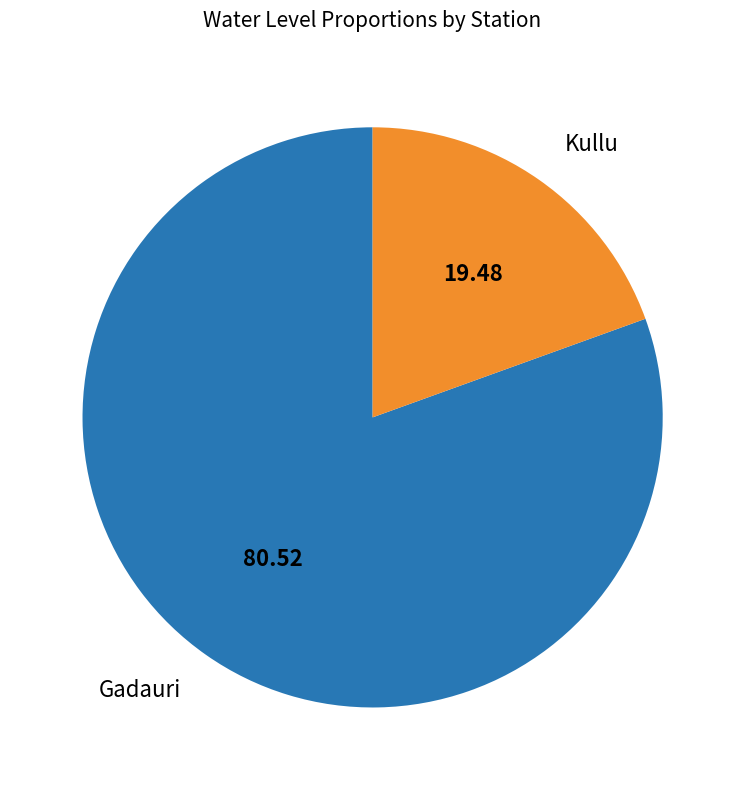

Which category has the smallest portion of the pie?

Kullu